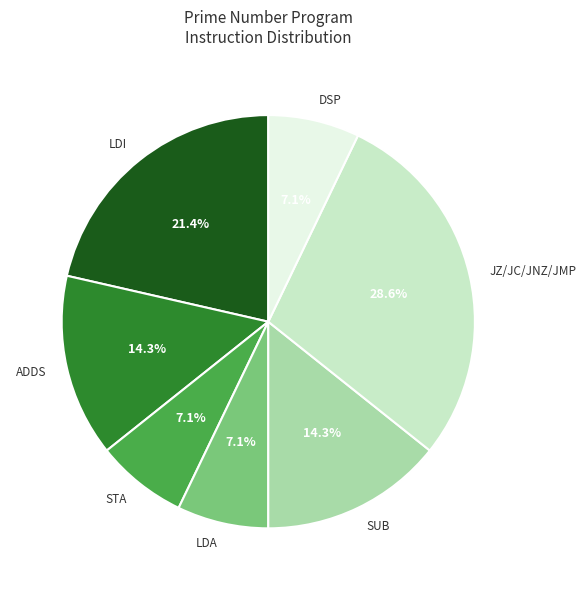

What is the ratio of the value at DSP to the value at LDI?

0.3